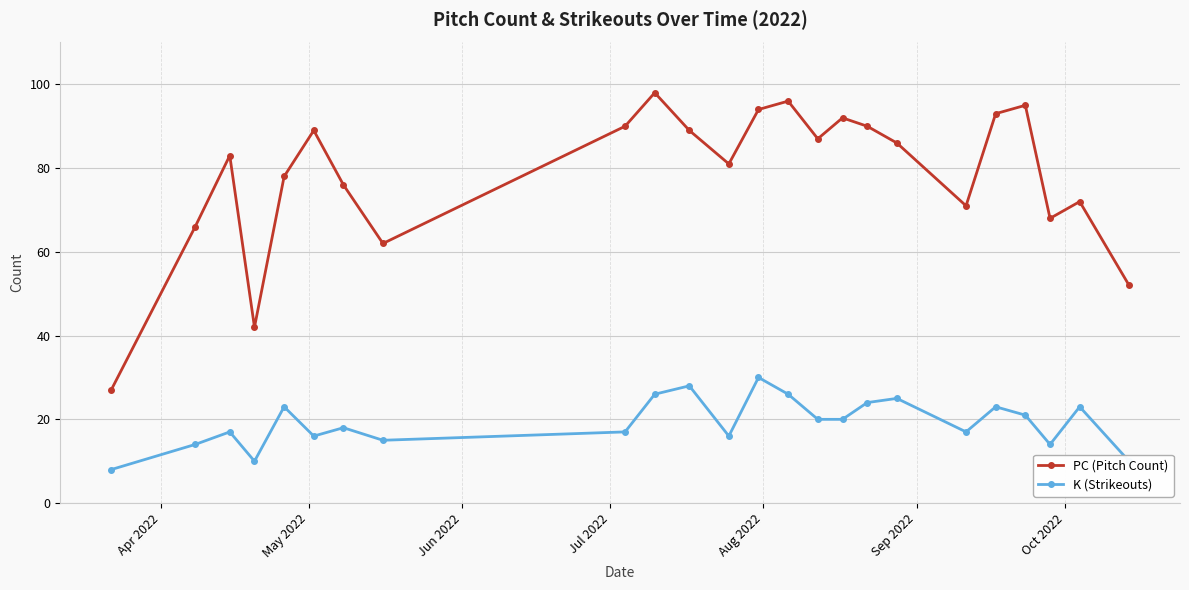

How many interior local valleys does the PC (Pitch Count) series have?

6